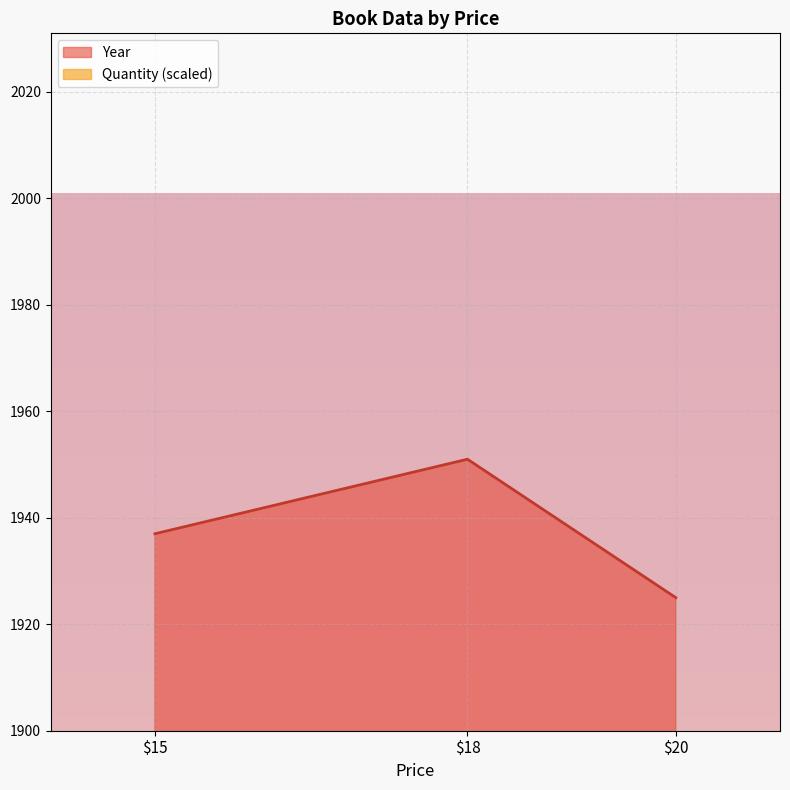

The Year series shows 1925.0 at 20. True or false?

True